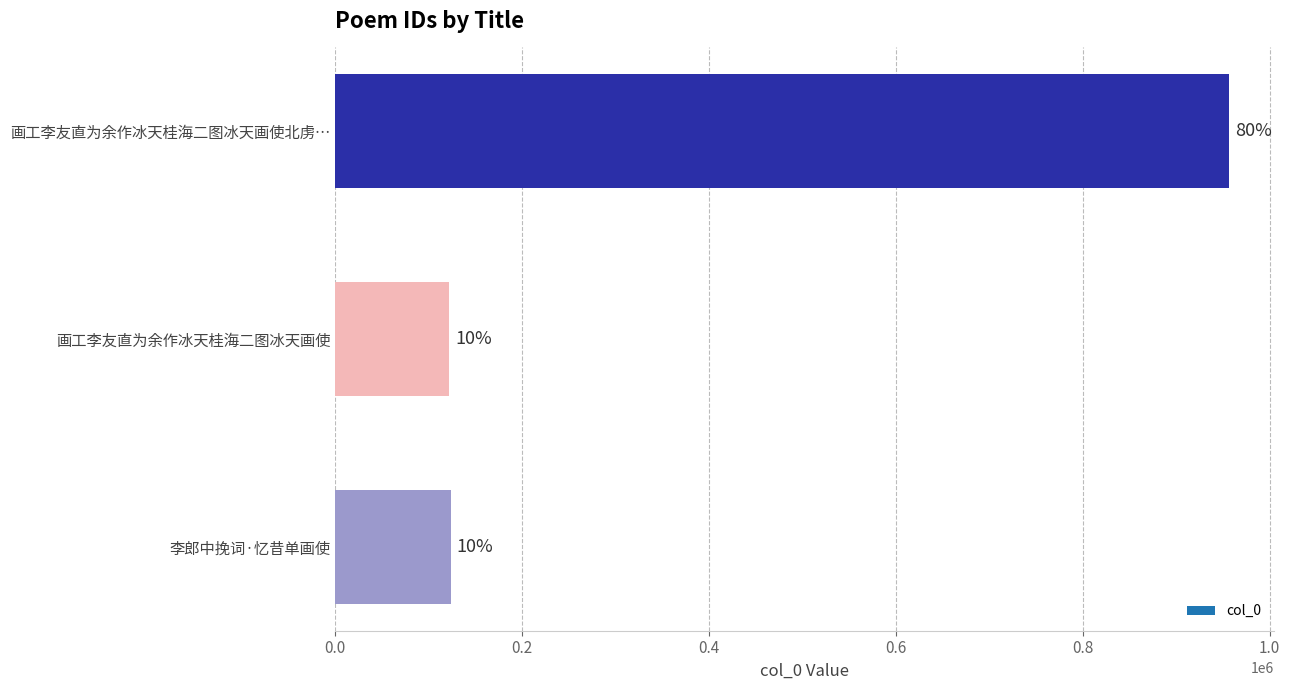

Where does the data first go above 123725?

画工李友直为余作冰天桂海二图冰天画使北虏…